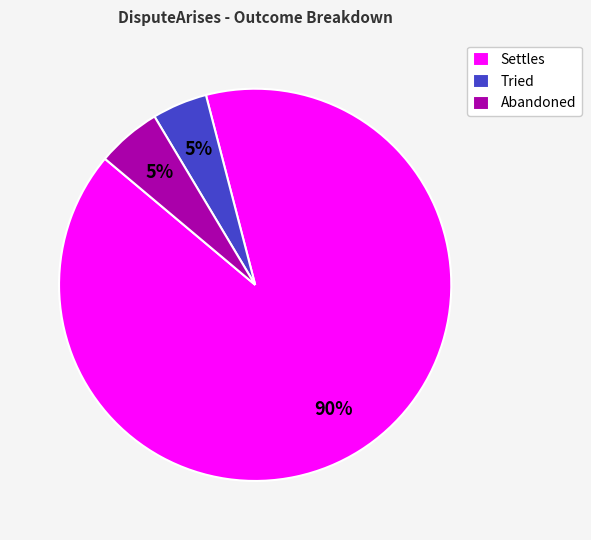

How many segments does this pie chart have?

3